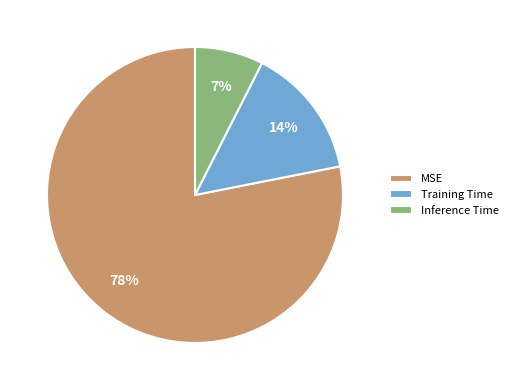

Which category has the smallest portion of the pie?

Inference Time